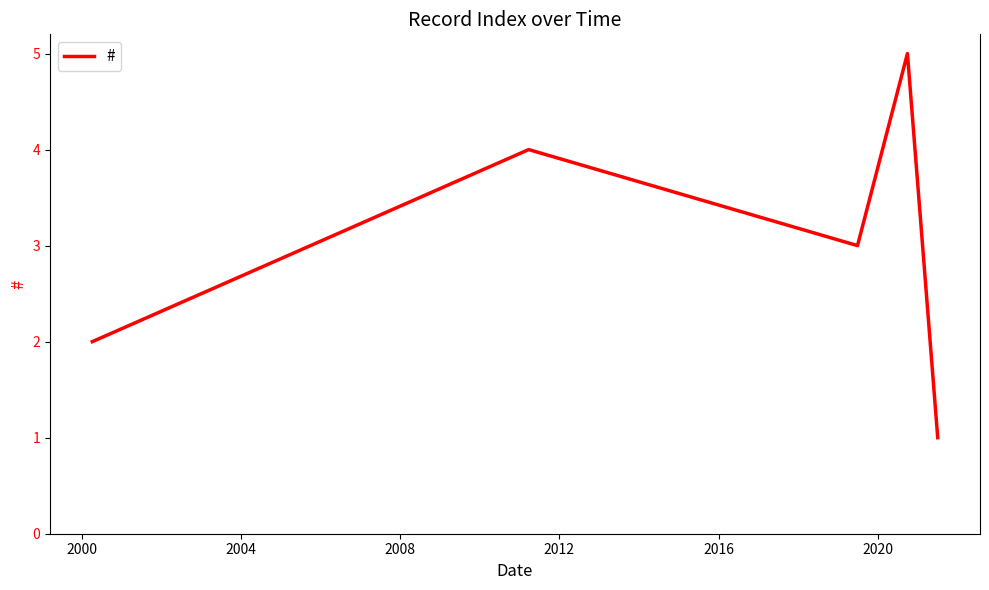

What is the maximum value shown in the chart?

5